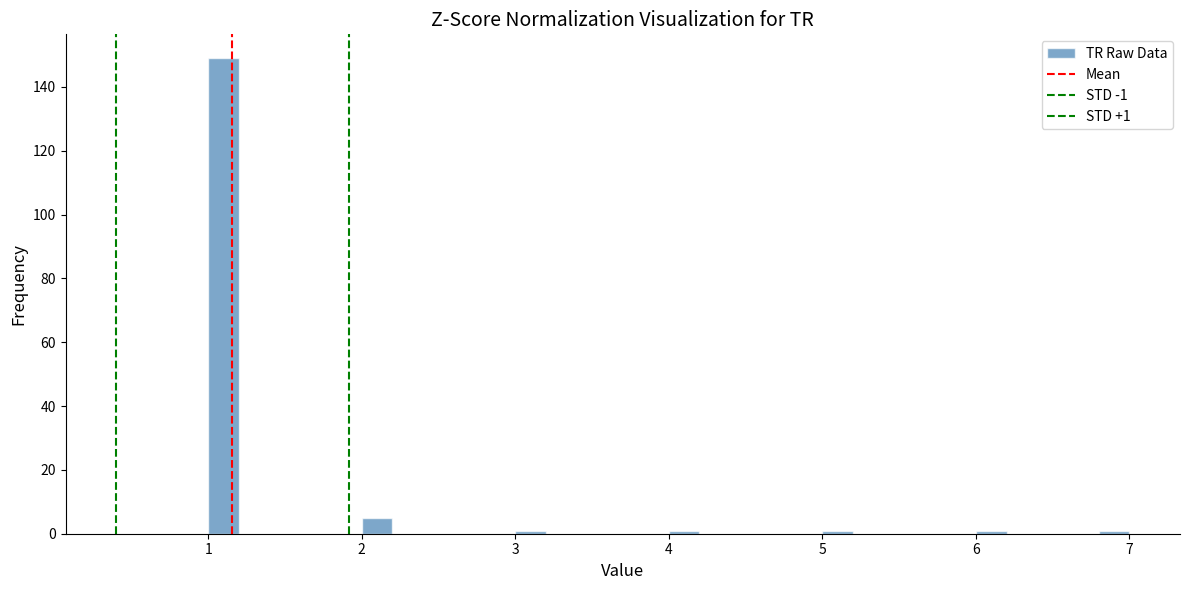

Around what value on the x-axis is the tallest bar? Give the approximate position of its centre, as read against the axis.

1.1